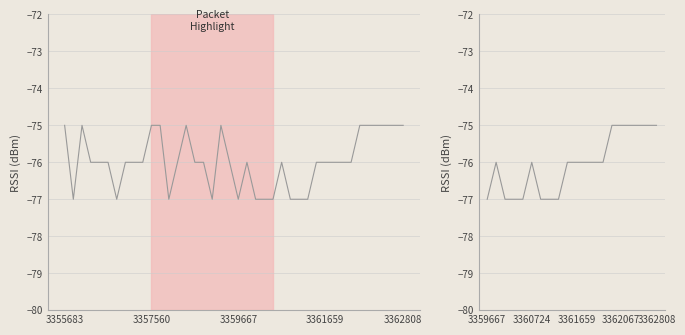

Is it true that the value at 24 is -77?

True